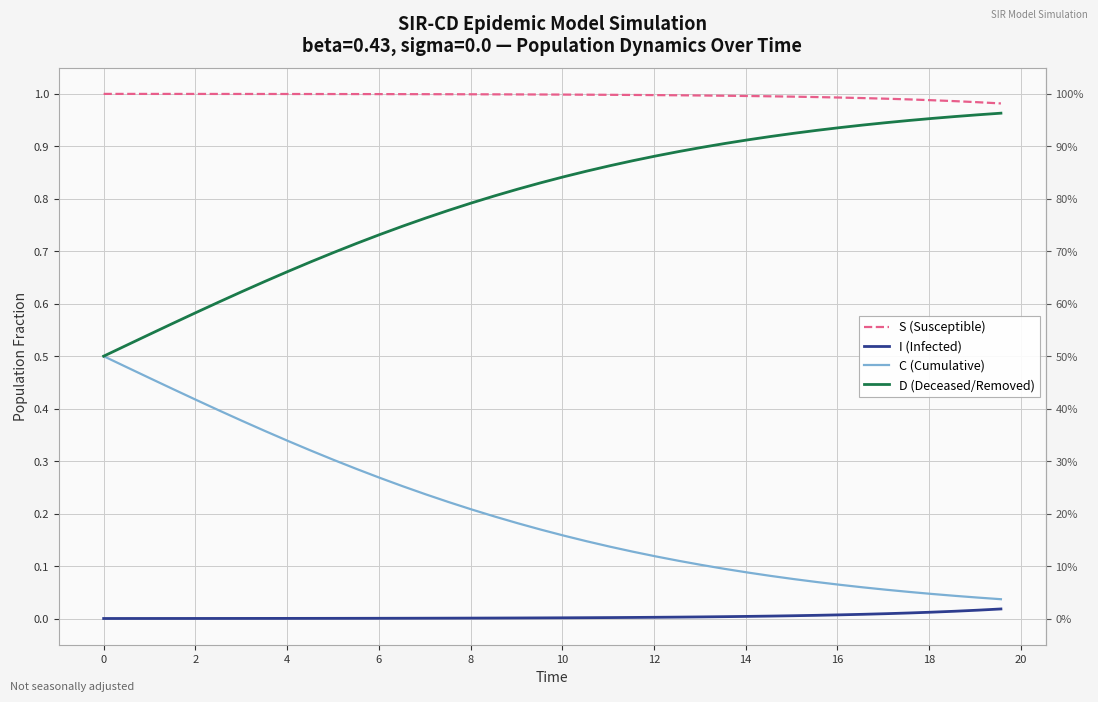

True or false: I (Infected) and S (Susceptible) intersect in this chart.

False